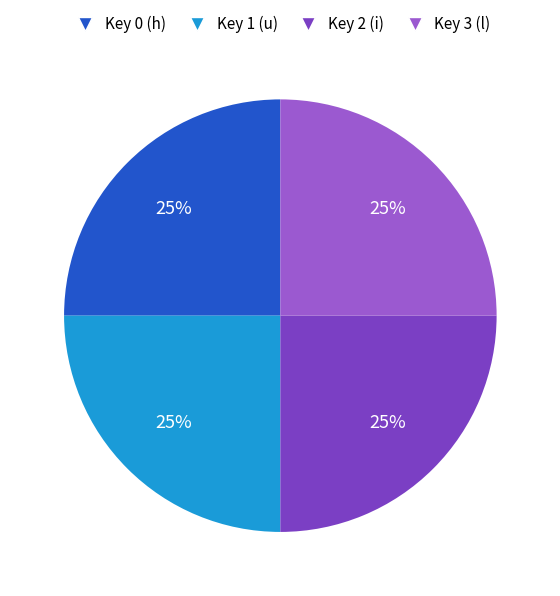

Does any single category account for the majority?

No